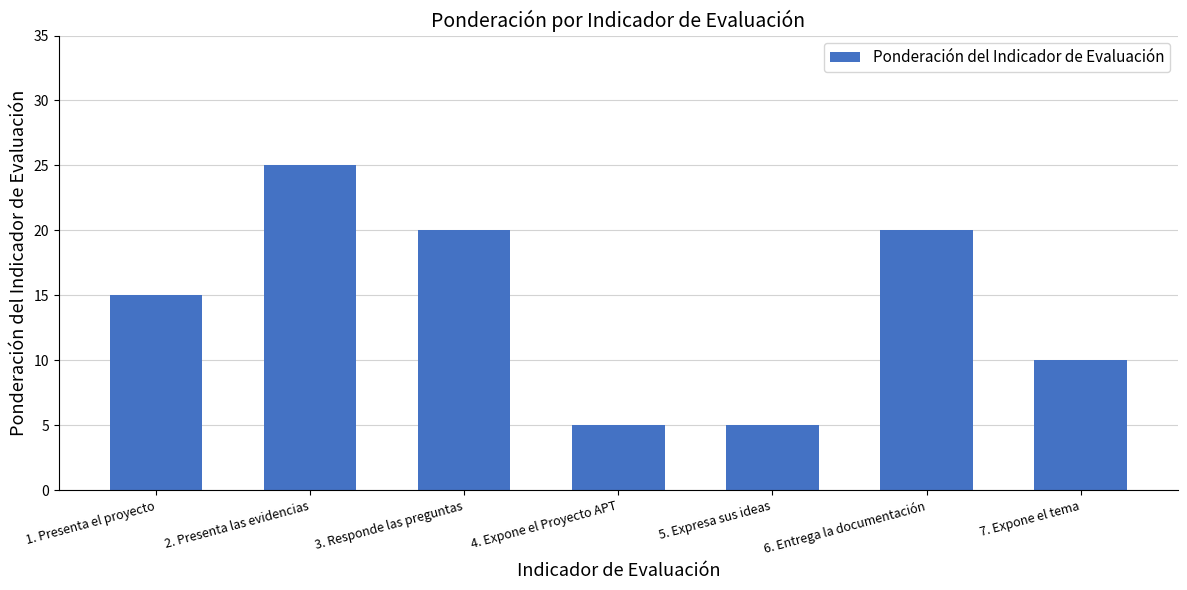

What is the change in value from 1. Presenta el proyecto to 4. Expone el Proyecto APT?

-10